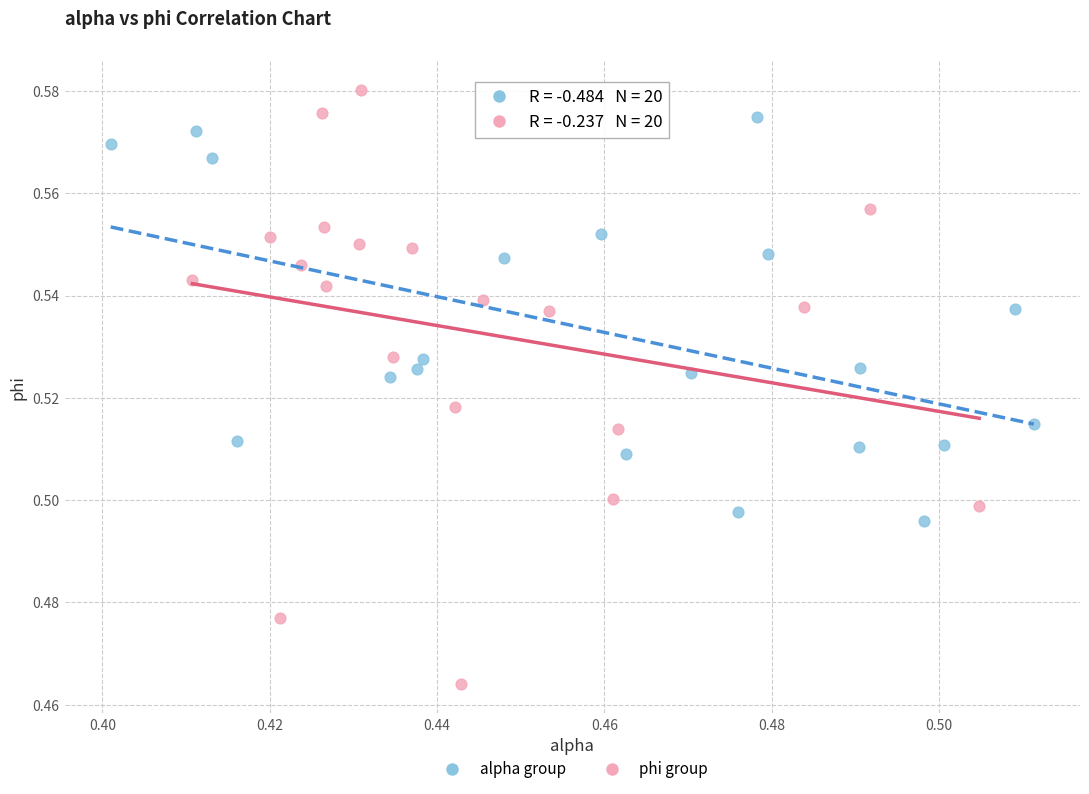

Which series contains the highest Y value?

phi group